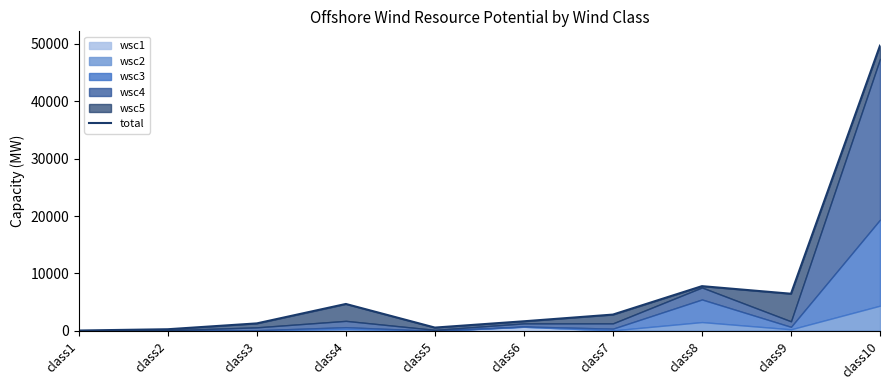

Which category has the lowest value across all series?

class1